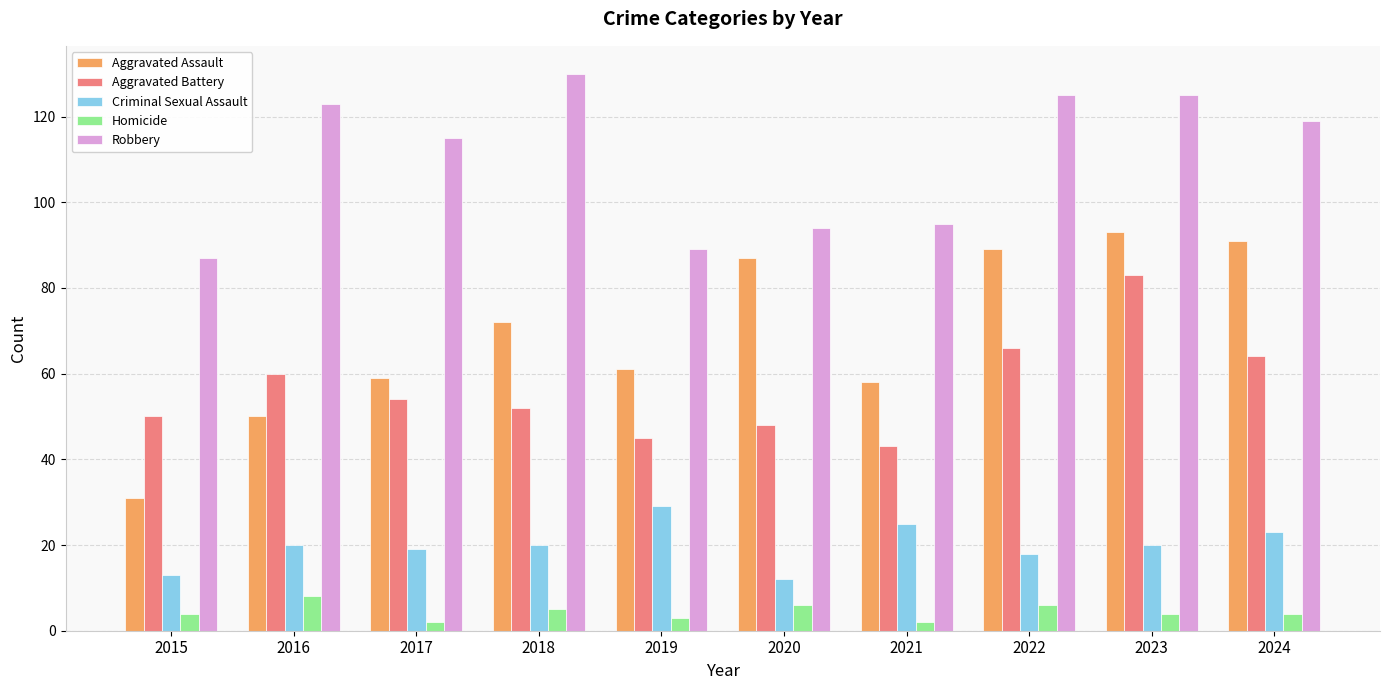

The value of Robbery at 2018 is 130. True or false?

True